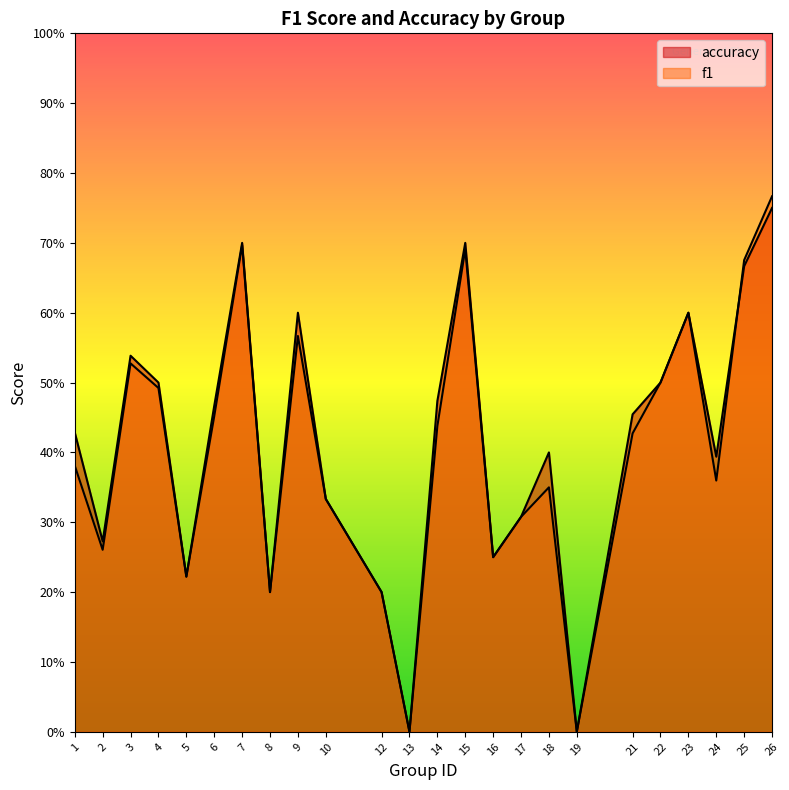

How many lines are shown in the chart?

2